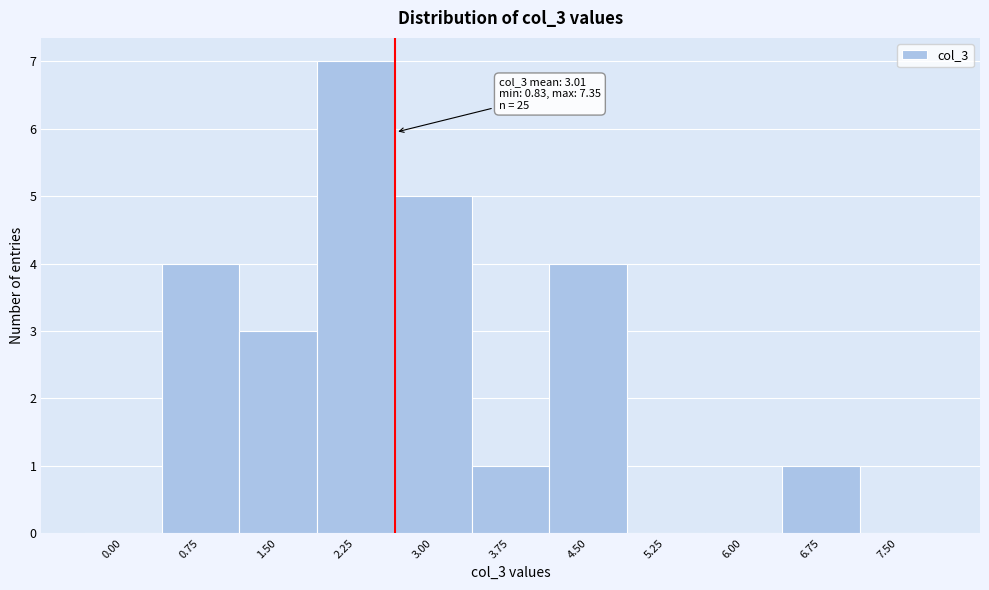

Reading left to right, extract all data points from this chart.

0.00=0	0.75=4	1.50=3	2.25=7	3.00=5	3.75=1	4.50=4	5.25=0	6.00=0	6.75=1	7.50=0